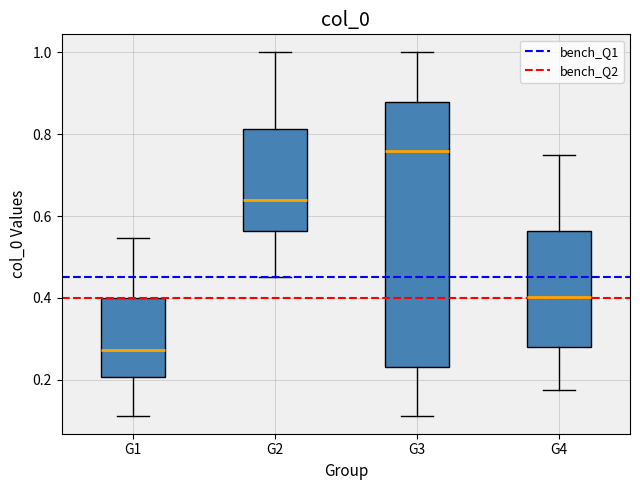

Where is the lower edge of the box for G2 on the y-axis? The values are not printed on the chart, so give them approximately, as read against the axis.

0.56